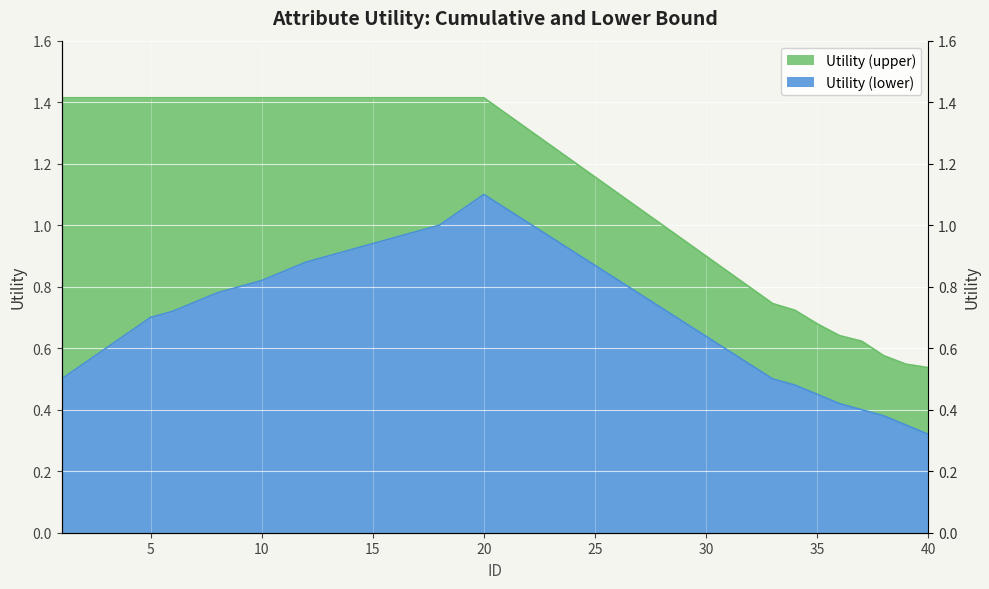

True or false: Utility (upper) and Utility (lower) cross at least once.

False